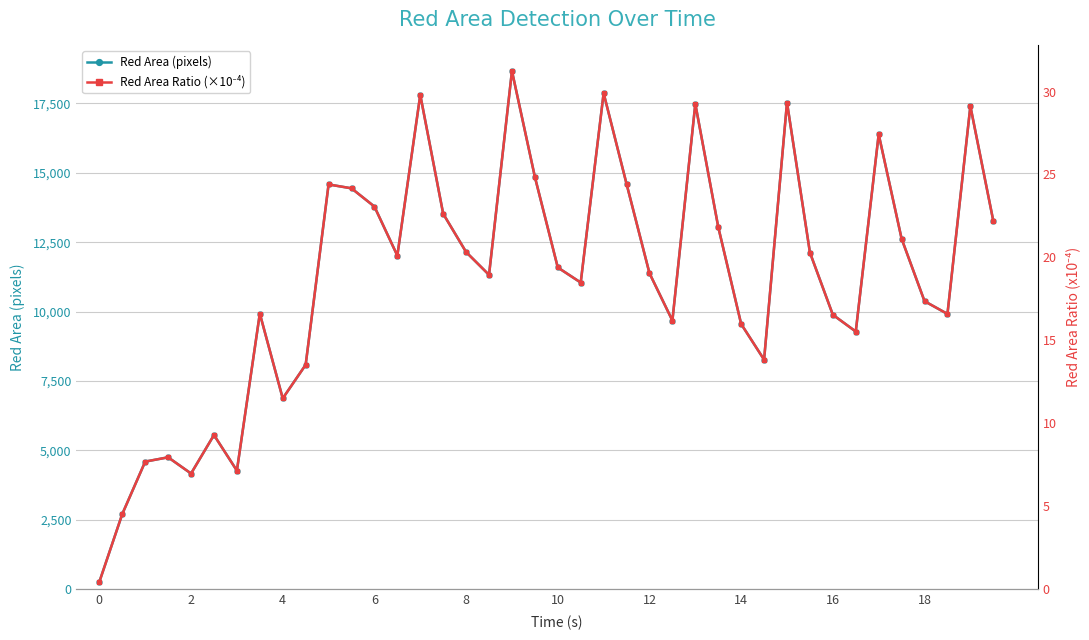

How many categories are shown in the chart?

40